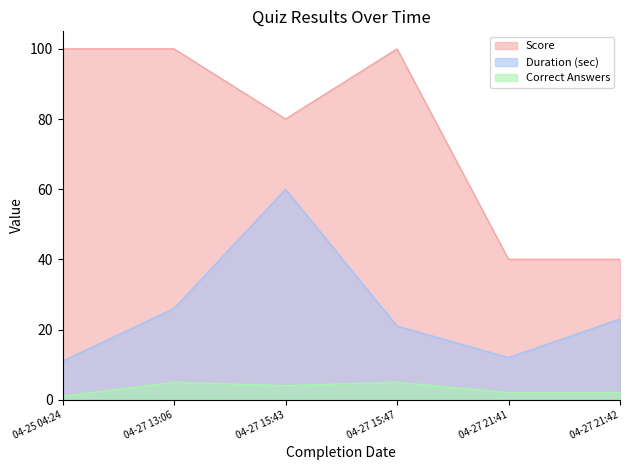

True or false: Duration (sec) and Score intersect in this chart.

False